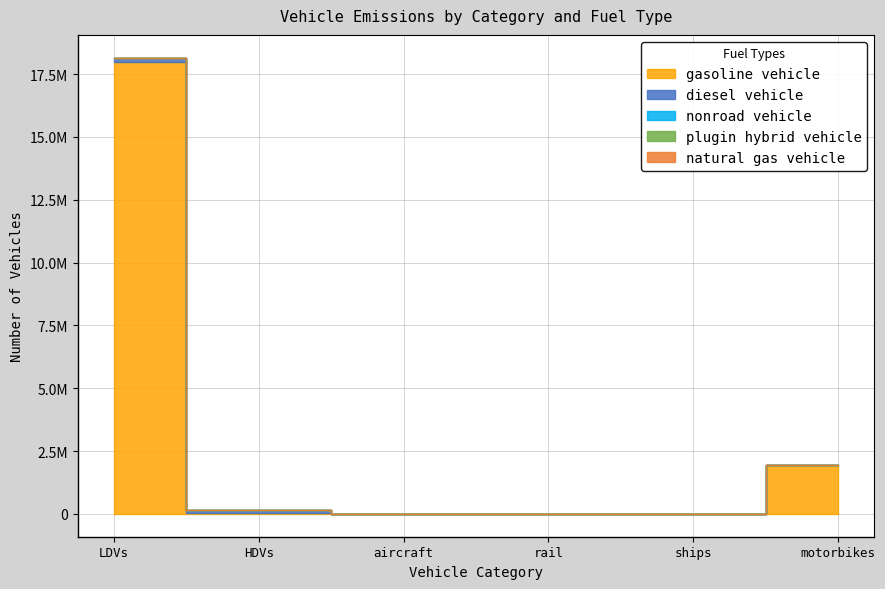

Reading left to right, extract all data points from this chart.

gasoline vehicle: LDVs=17978572.5	HDVs=38865.8	aircraft=0.0	rail=0.0	ships=0.0	motorbikes=1946521.8
diesel vehicle: LDVs=158364.0	HDVs=103512.6	aircraft=0.0	rail=0.0	ships=0.0	motorbikes=0.0
nonroad vehicle: LDVs=0.0	HDVs=0.0	aircraft=317.0	rail=384.0	ships=0.0	motorbikes=0.0
plugin hybrid vehicle: LDVs=16425.5	HDVs=0.0	aircraft=0.0	rail=0.0	ships=0.0	motorbikes=0.0
natural gas vehicle: LDVs=0.0	HDVs=0.0	aircraft=0.0	rail=0.0	ships=0.0	motorbikes=0.0